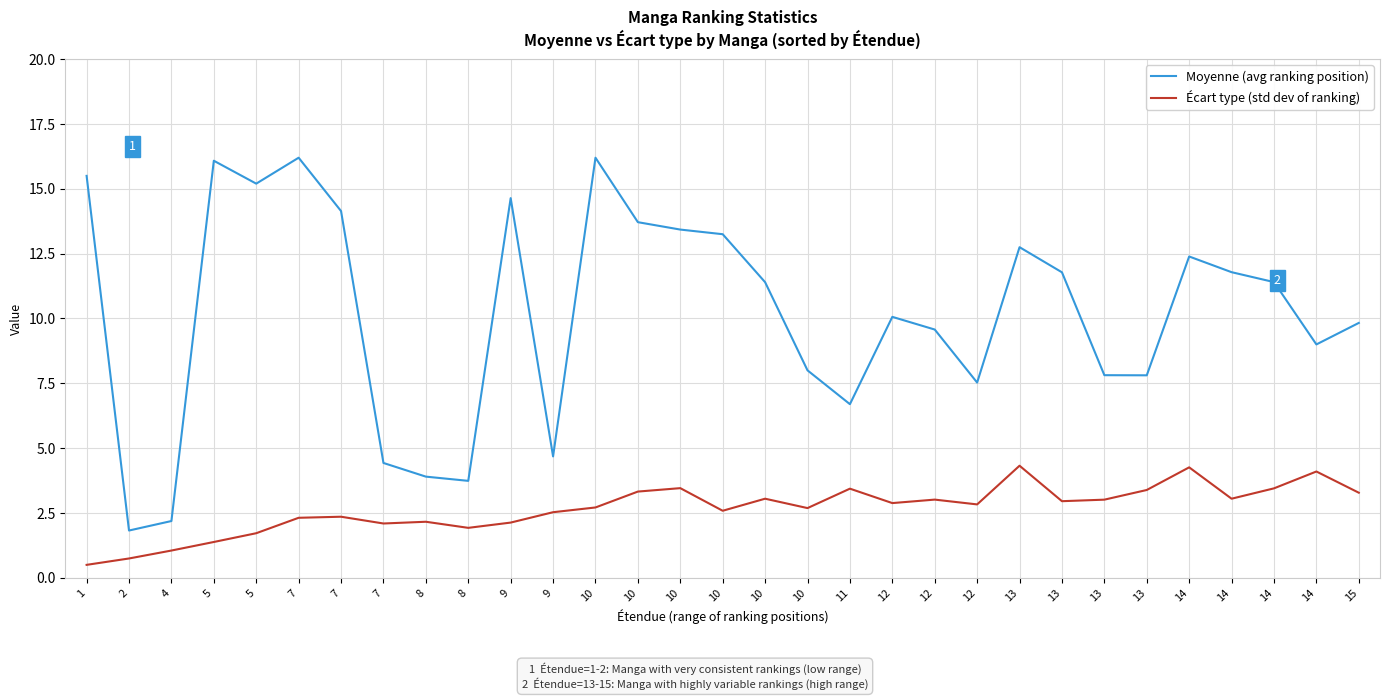

Which label corresponds to the smallest value in the chart?

1